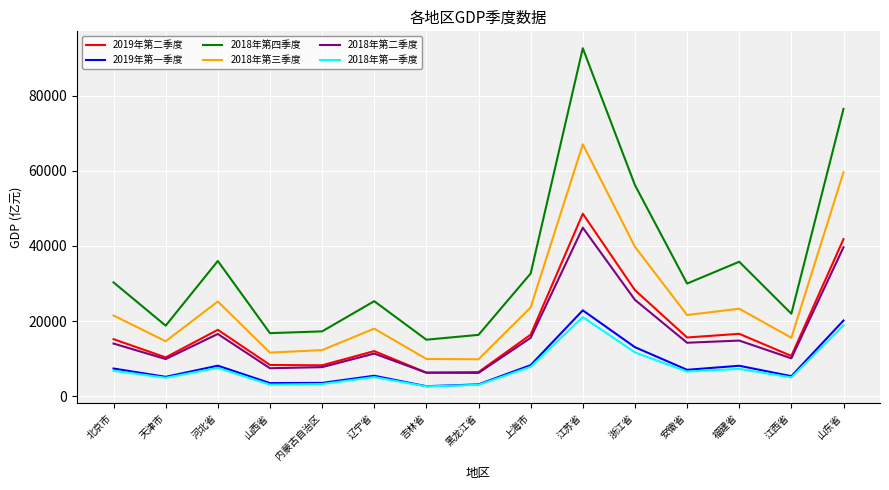

True or false: 2019年第一季度 and 2018年第三季度 intersect in this chart.

False